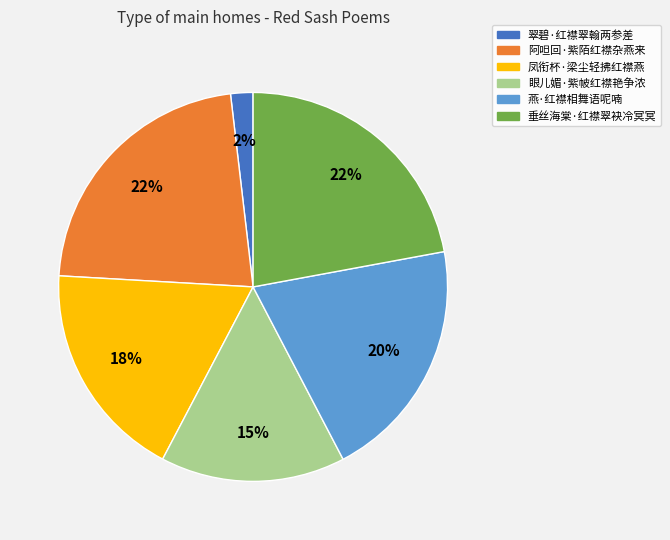

What percentage is the 阿呾回·紫陌红襟杂燕来 slice, to the nearest percent?

22%